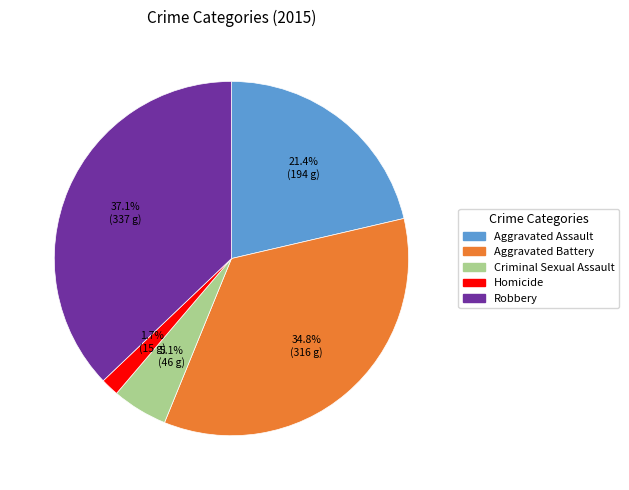

Combined, do Aggravated Battery and Aggravated Assault account for over 50%?

Yes